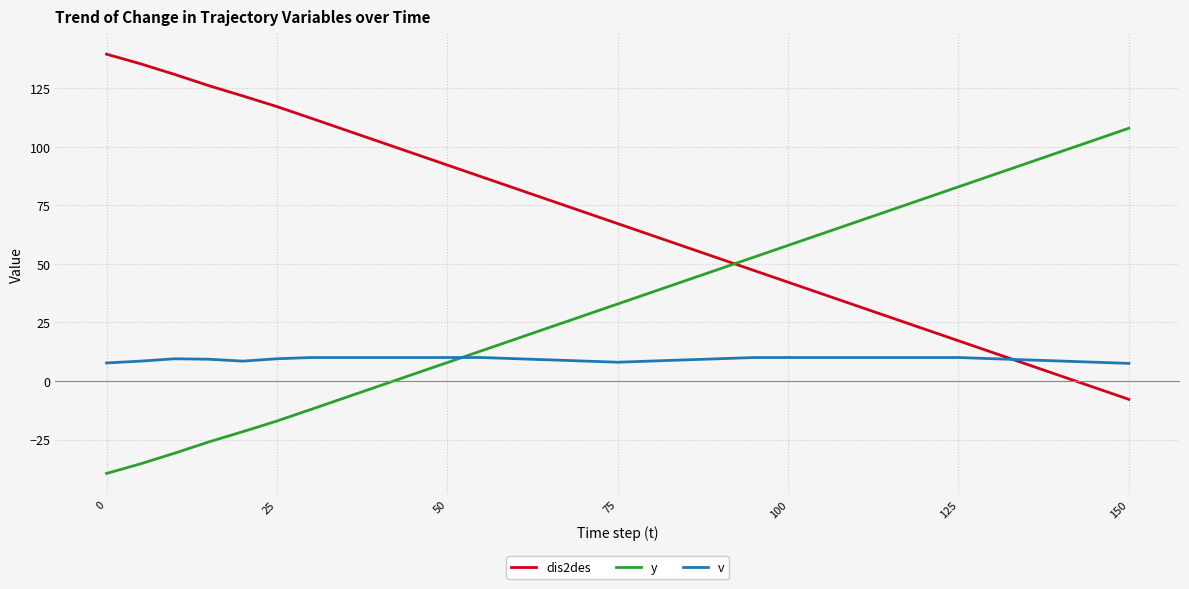

What are all the series names shown in the legend?

dis2des, y, v